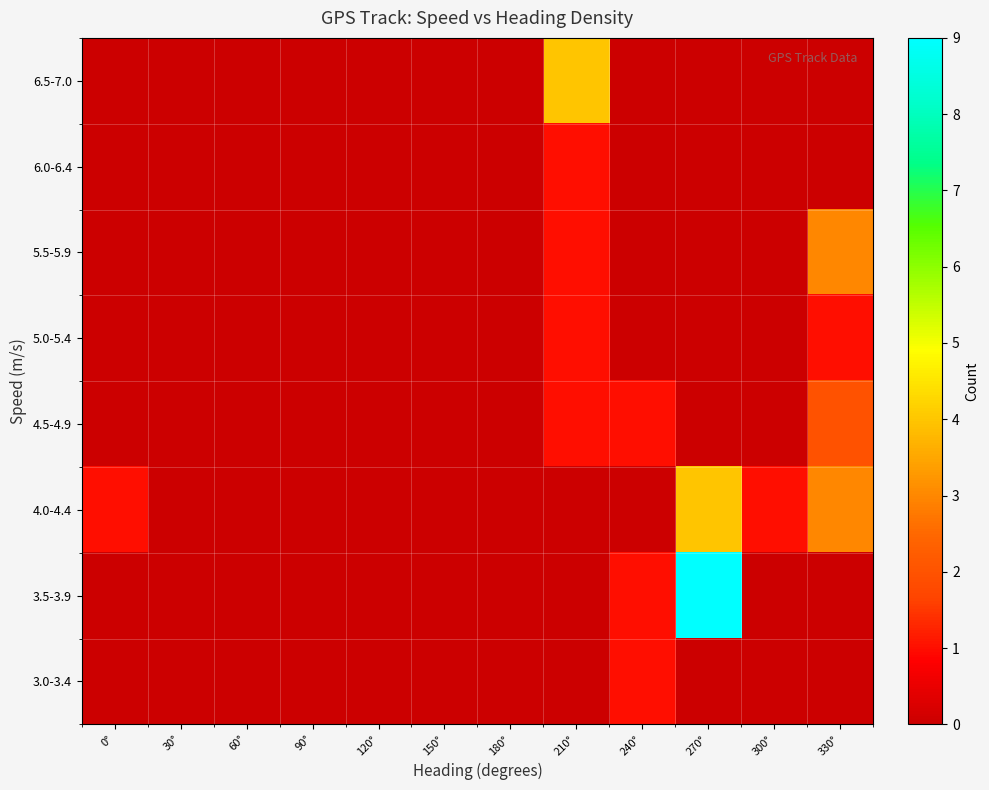

Reading left to right, list all the values displayed in this chart.

6.5-7.0: 0°=0	30°=0	60°=0	90°=0	120°=0	150°=0	180°=0	210°=4	240°=0	270°=0	300°=0	330°=0
6.0-6.4: 0°=0	30°=0	60°=0	90°=0	120°=0	150°=0	180°=0	210°=1	240°=0	270°=0	300°=0	330°=0
5.5-5.9: 0°=0	30°=0	60°=0	90°=0	120°=0	150°=0	180°=0	210°=1	240°=0	270°=0	300°=0	330°=3
5.0-5.4: 0°=0	30°=0	60°=0	90°=0	120°=0	150°=0	180°=0	210°=1	240°=0	270°=0	300°=0	330°=1
4.5-4.9: 0°=0	30°=0	60°=0	90°=0	120°=0	150°=0	180°=0	210°=1	240°=1	270°=0	300°=0	330°=2
4.0-4.4: 0°=1	30°=0	60°=0	90°=0	120°=0	150°=0	180°=0	210°=0	240°=0	270°=4	300°=1	330°=3
3.5-3.9: 0°=0	30°=0	60°=0	90°=0	120°=0	150°=0	180°=0	210°=0	240°=1	270°=9	300°=0	330°=0
3.0-3.4: 0°=0	30°=0	60°=0	90°=0	120°=0	150°=0	180°=0	210°=0	240°=1	270°=0	300°=0	330°=0